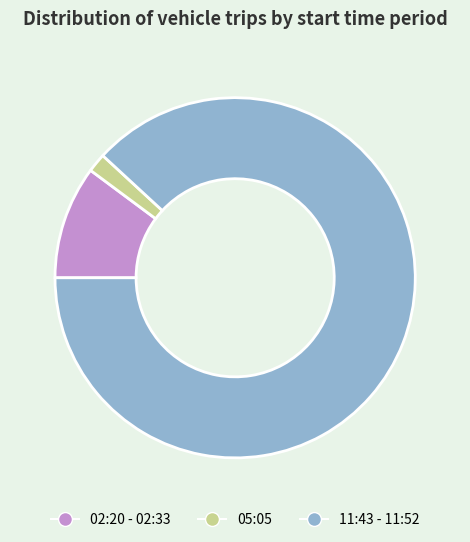

Combined, do 11:43 - 11:52 and 02:20 - 02:33 account for over 50%?

Yes